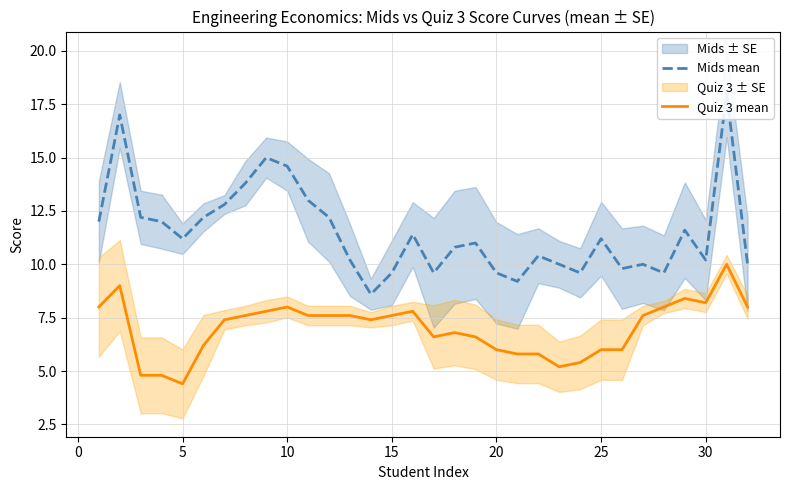

How many lines are shown in the chart?

2